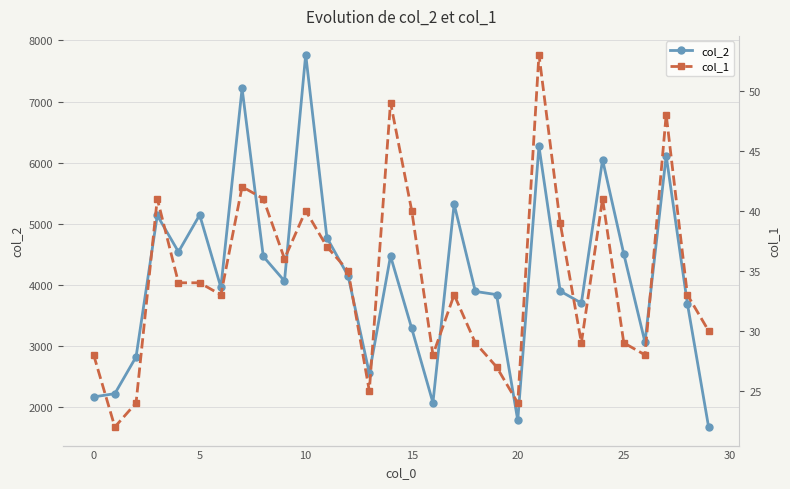

True or false: col_2 has more than 0 points higher than both neighbors.

True